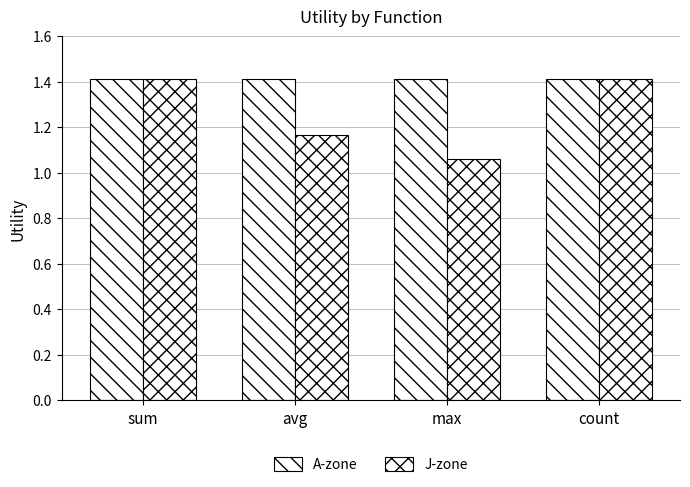

What is the label of the 1st bar from the right?

count